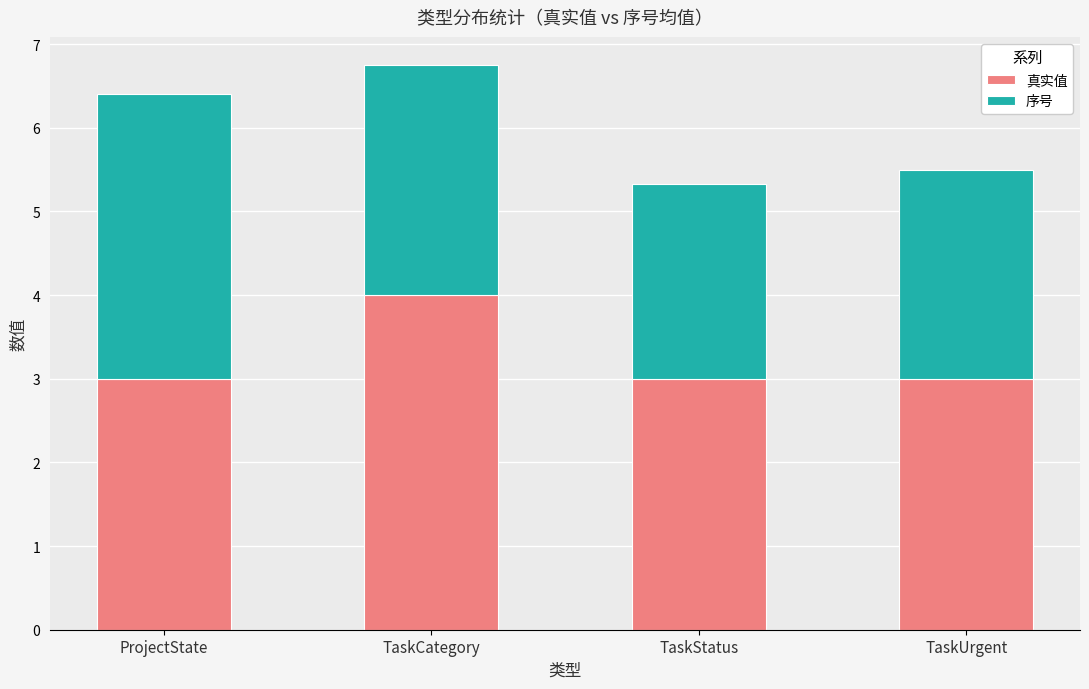

Reading left to right, what are the values for 真实值?

3.0	4.0	3.0	3.0